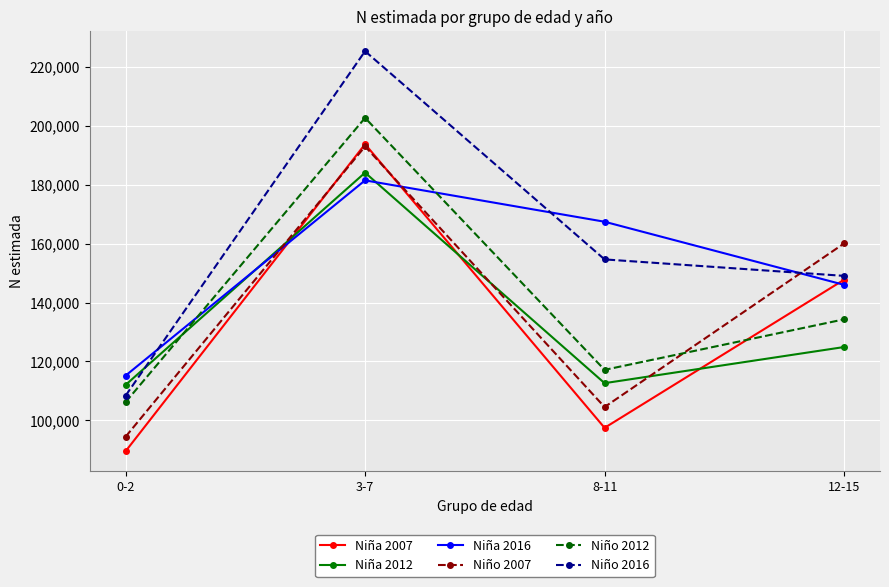

What is the value of the Niña 2007 point at the 1st from the left?

89487